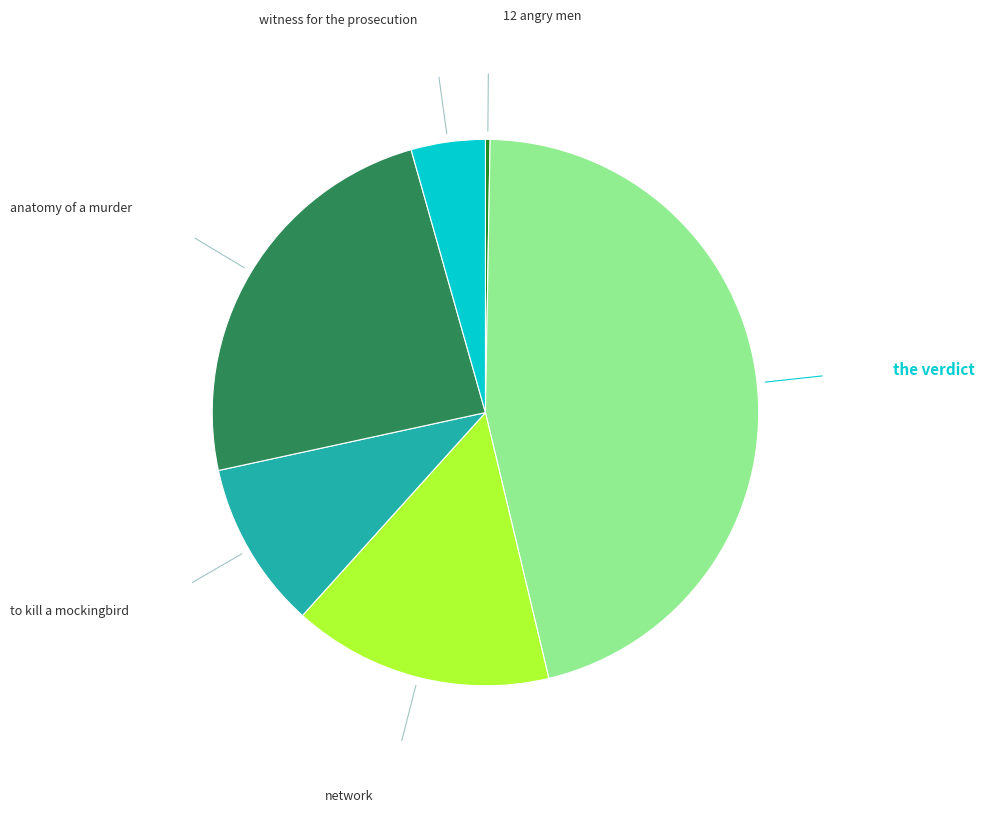

Do the verdict and anatomy of a murder together represent more than half of the pie?

Yes